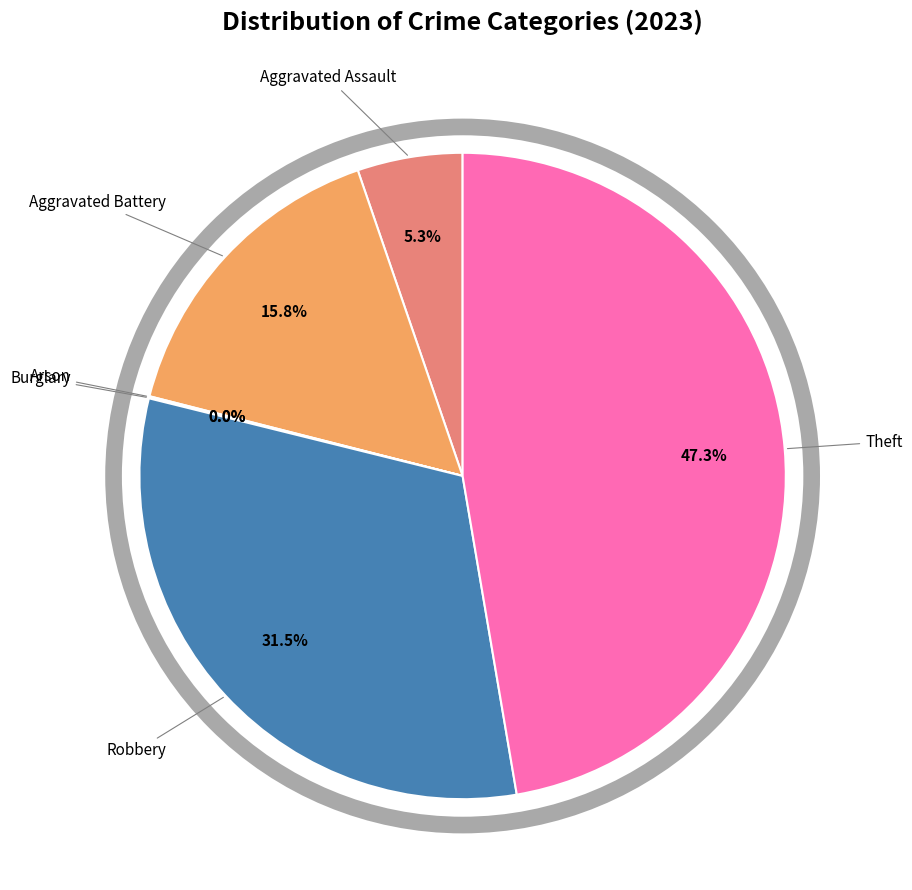

Does any single category account for the majority?

No